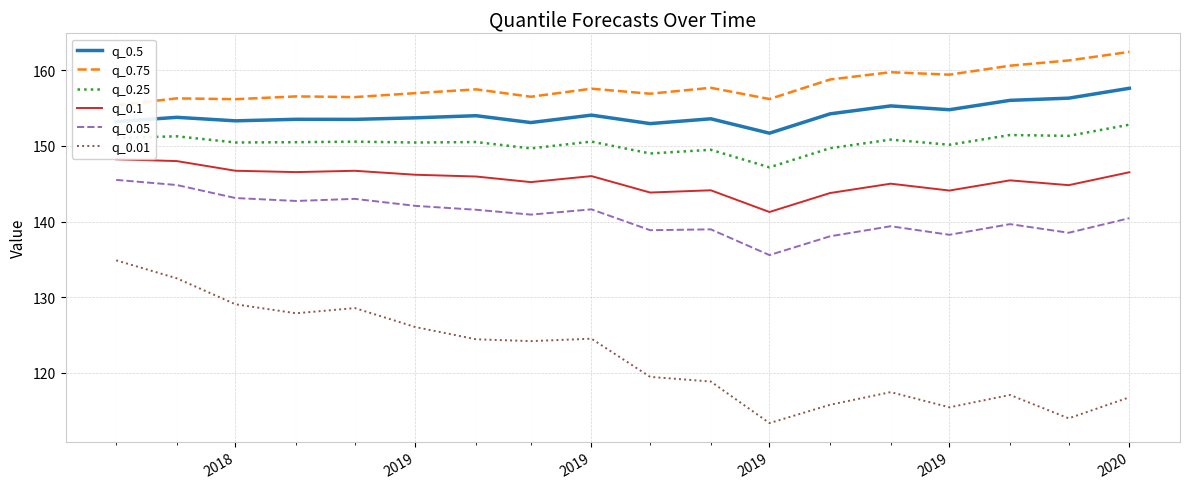

Reading left to right, list all the values displayed in this chart.

q_0.5: 153.2	153.8	153.3	153.5	153.5	153.7	154.0	153.1	154.1	153.0	153.6	151.7	154.2	155.3	154.8	156.0	156.3	157.6
q_0.75: 155.4	156.3	156.2	156.6	156.5	157.0	157.5	156.5	157.6	156.9	157.7	156.2	158.8	159.7	159.4	160.6	161.3	162.4
q_0.25: 151.1	151.3	150.5	150.5	150.6	150.5	150.5	149.7	150.6	149.0	149.5	147.2	149.7	150.8	150.2	151.4	151.3	152.8
q_0.1: 148.2	148.0	146.7	146.5	146.7	146.2	146.0	145.2	146.0	143.8	144.1	141.3	143.8	145.0	144.1	145.4	144.8	146.5
q_0.05: 145.5	144.8	143.1	142.7	143.0	142.1	141.6	140.9	141.6	138.9	139.0	135.6	138.1	139.4	138.3	139.7	138.5	140.4
q_0.01: 134.9	132.5	129.1	127.9	128.6	126.0	124.4	124.2	124.5	119.5	118.9	113.4	115.8	117.4	115.4	117.1	114.0	116.8